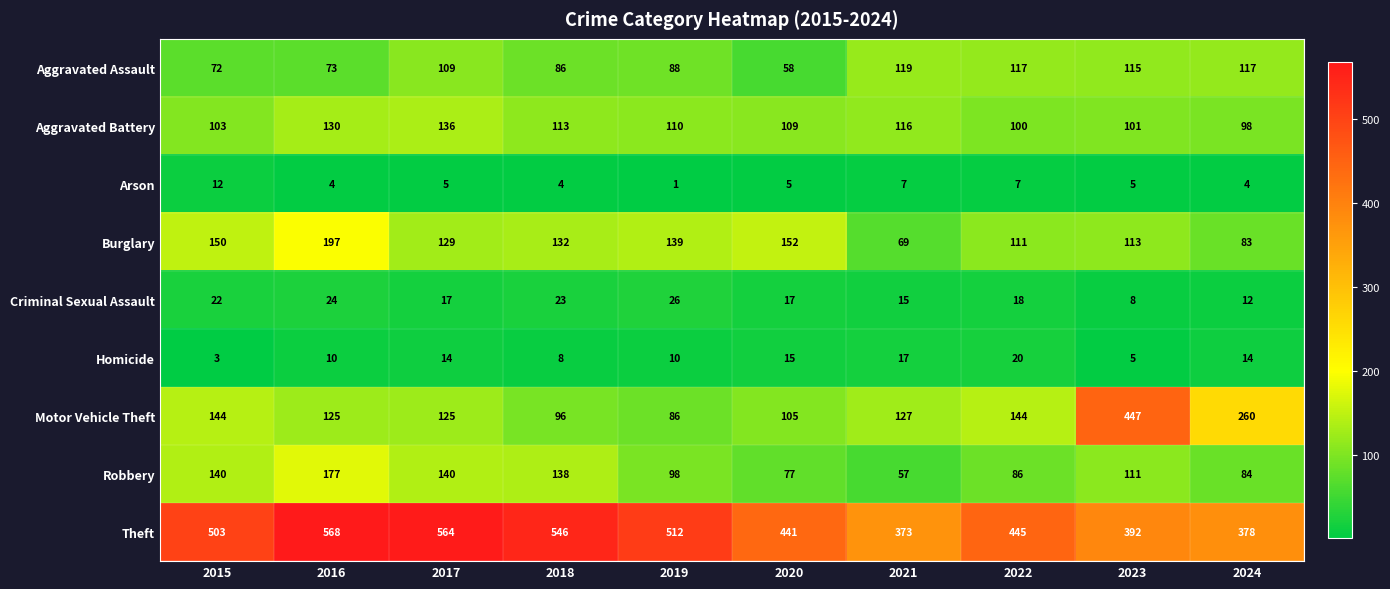

What is the sum of all Burglary values?

1275